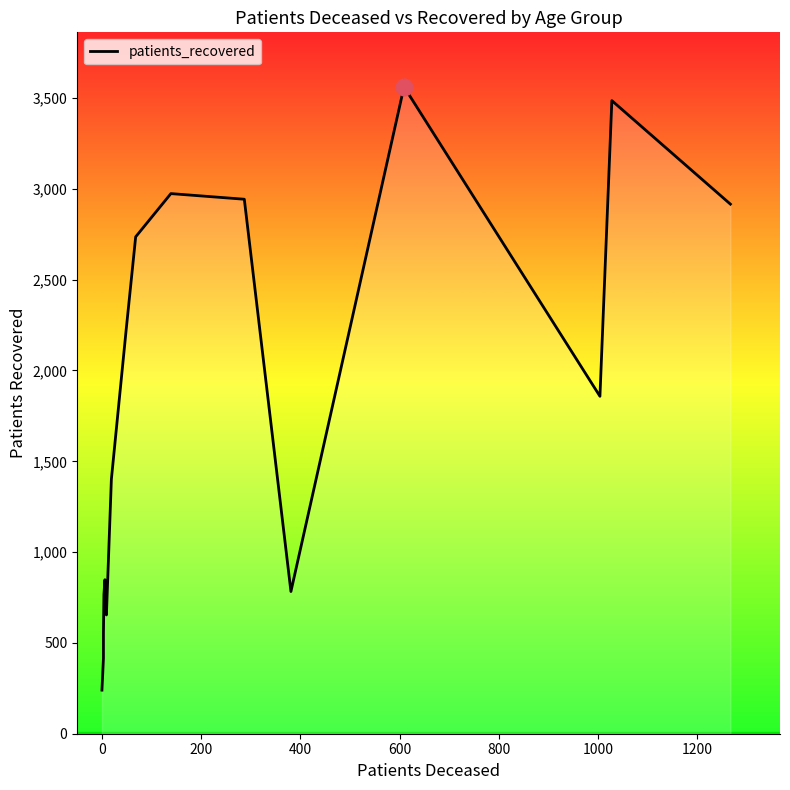

Count the number of data series in this chart.

1